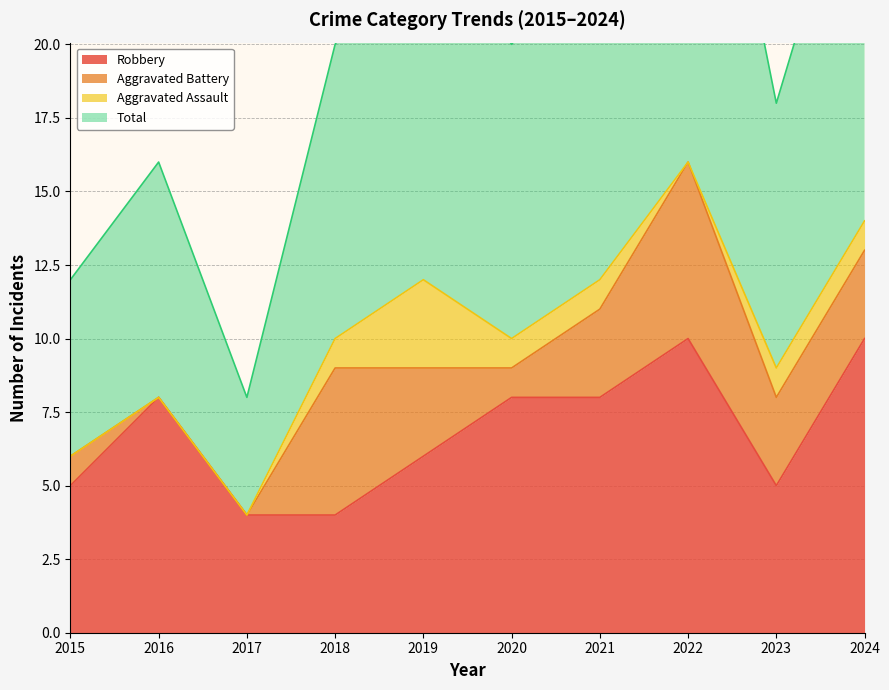

How many values in the Robbery series exceed 8?

2